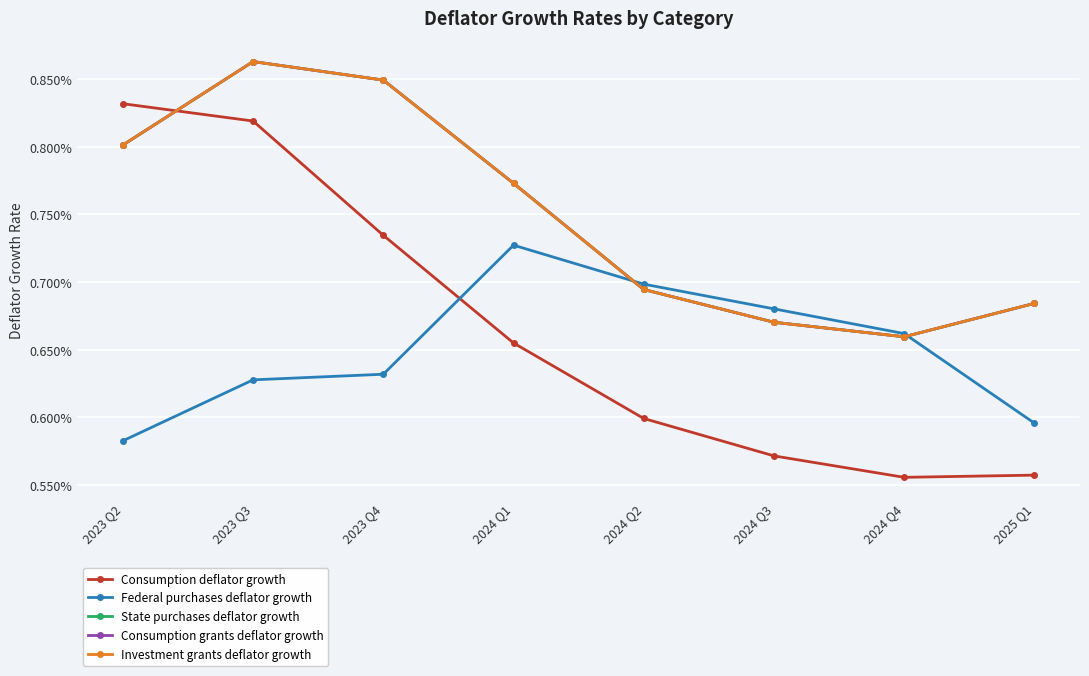

Does the chart have visible grid lines?

Yes